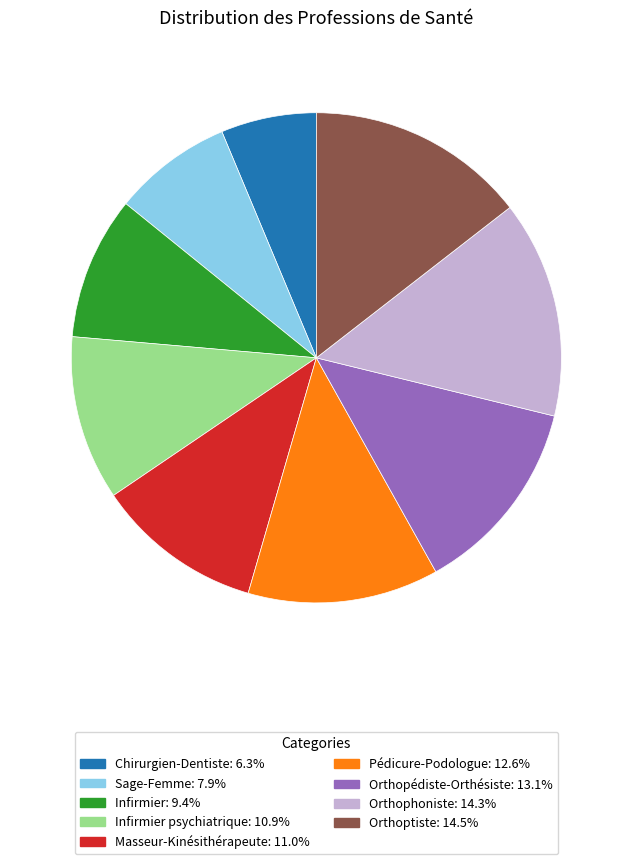

Is there a majority slice in this chart?

No